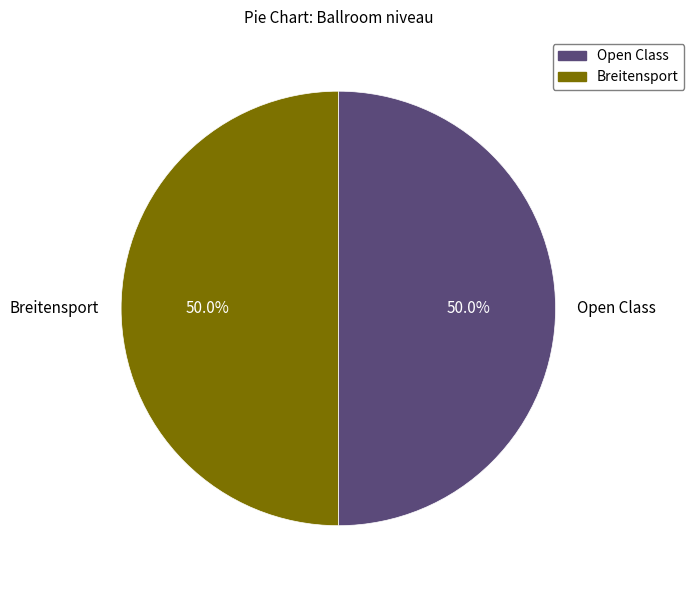

Approximately how many times larger is the value at Breitensport compared to Open Class?

1.0